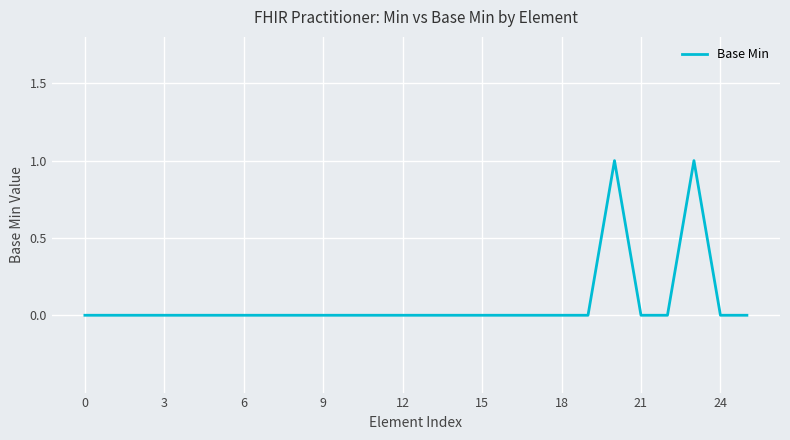

Reading right to left, extract all data points from this chart.

0	0	1	0	0	1	0	0	0	0	0	0	0	0	0	0	0	0	0	0	0	0	0	0	0	0